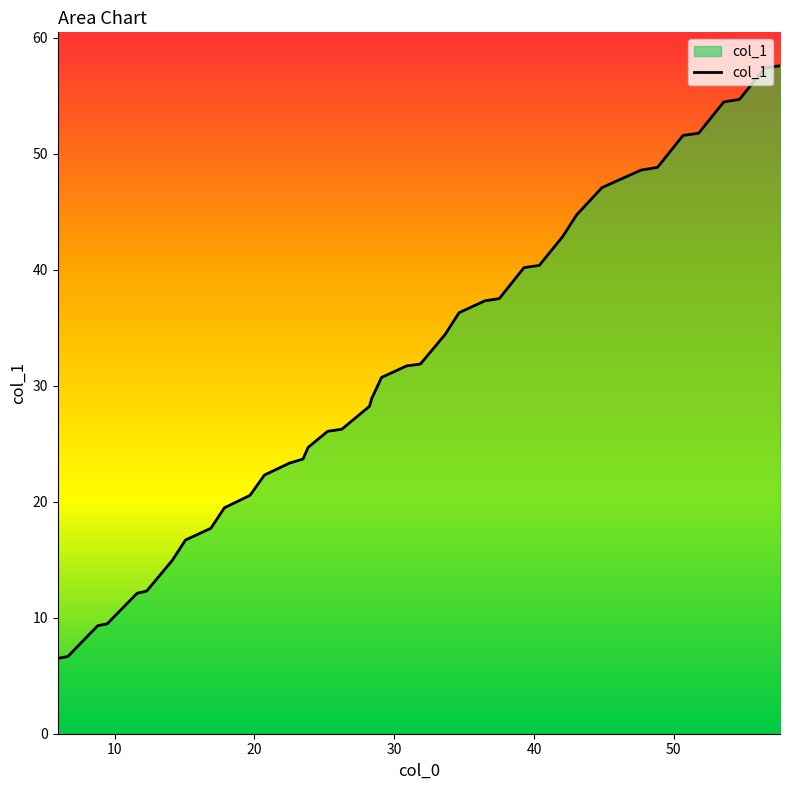

What is the smallest value displayed?

6.5